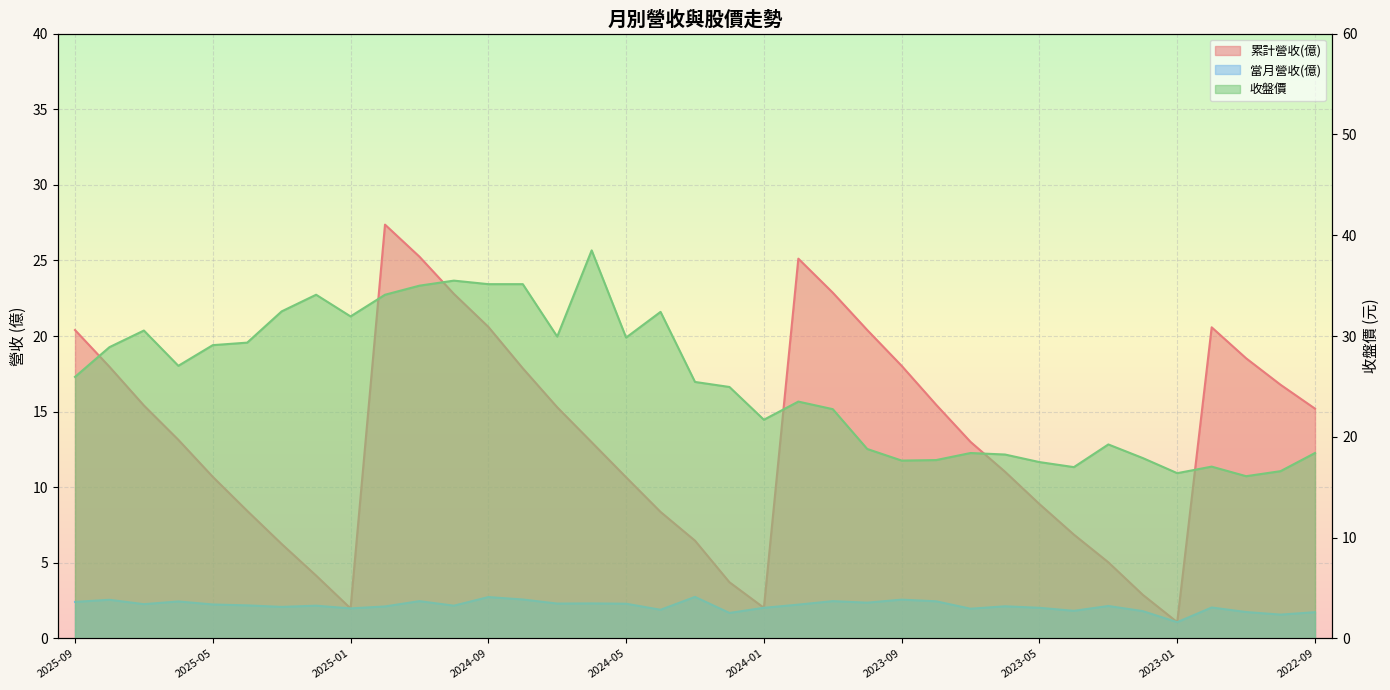

What is the label of the 31st point from the right?

2025-03